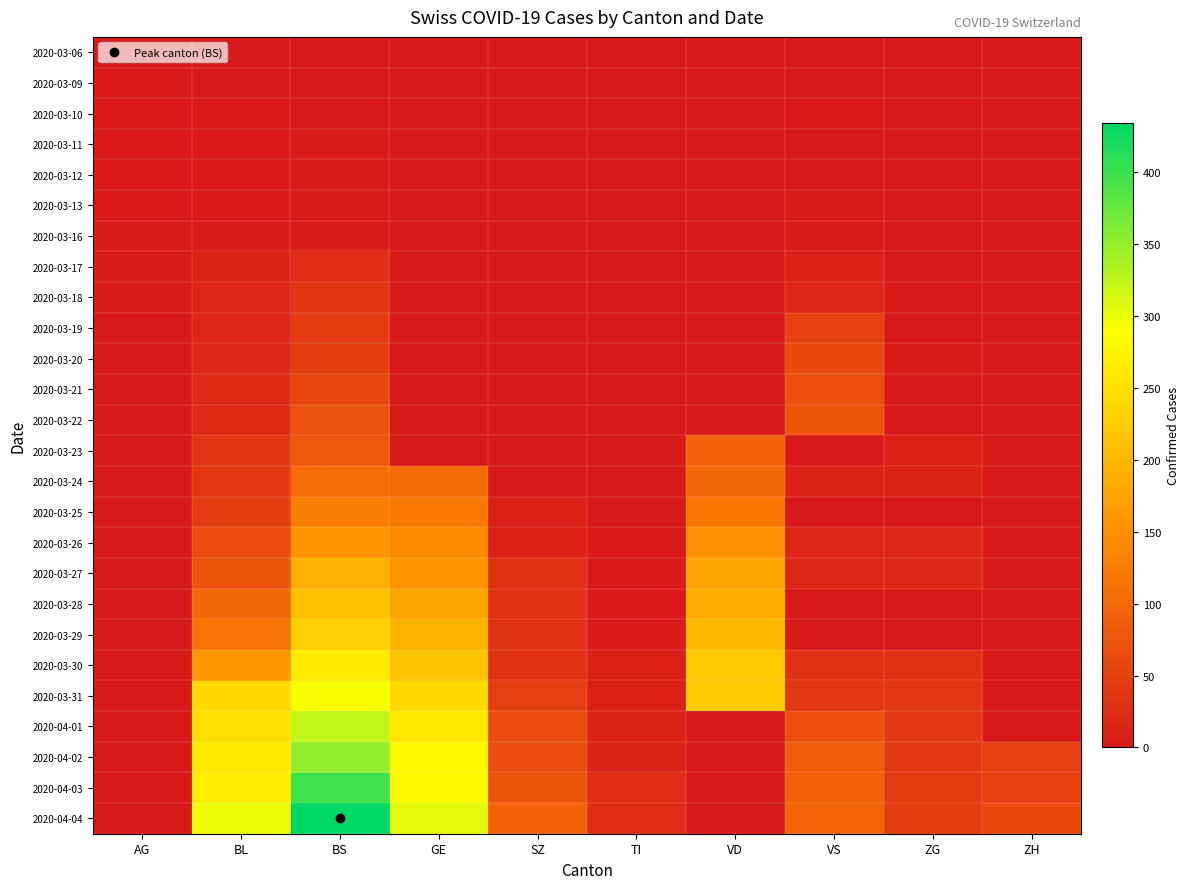

Reading left to right, transcribe all the data shown in this chart.

2020-03-06: AG=1	BL=0	BS=0	GE=0	SZ=0	TI=0	VD=0	VS=0	ZG=0	ZH=0
2020-03-09: AG=2	BL=1	BS=0	GE=0	SZ=0	TI=0	VD=0	VS=0	ZG=0	ZH=0
2020-03-10: AG=2	BL=2	BS=0	GE=0	SZ=0	TI=0	VD=0	VS=3	ZG=0	ZH=0
2020-03-11: AG=2	BL=2	BS=4	GE=0	SZ=0	TI=0	VD=0	VS=0	ZG=0	ZH=0
2020-03-12: AG=3	BL=2	BS=4	GE=0	SZ=0	TI=0	VD=0	VS=0	ZG=0	ZH=0
2020-03-13: AG=3	BL=2	BS=4	GE=0	SZ=0	TI=0	VD=0	VS=5	ZG=0	ZH=0
2020-03-16: AG=4	BL=5	BS=4	GE=0	SZ=0	TI=0	VD=0	VS=5	ZG=0	ZH=0
2020-03-17: AG=4	BL=13	BS=25	GE=0	SZ=0	TI=0	VD=0	VS=9	ZG=0	ZH=0
2020-03-18: AG=4	BL=16	BS=36	GE=0	SZ=0	TI=0	VD=0	VS=16	ZG=0	ZH=0
2020-03-19: AG=0	BL=16	BS=44	GE=0	SZ=0	TI=0	VD=0	VS=52	ZG=0	ZH=0
2020-03-20: AG=0	BL=18	BS=46	GE=0	SZ=0	TI=0	VD=0	VS=62	ZG=5	ZH=0
2020-03-21: AG=0	BL=21	BS=57	GE=0	SZ=0	TI=0	VD=0	VS=70	ZG=0	ZH=0
2020-03-22: AG=0	BL=21	BS=73	GE=0	SZ=0	TI=0	VD=0	VS=75	ZG=0	ZH=0
2020-03-23: AG=0	BL=35	BS=78	GE=0	SZ=0	TI=1	VD=91	VS=0	ZG=10	ZH=0
2020-03-24: AG=0	BL=40	BS=105	GE=103	SZ=0	TI=1	VD=100	VS=12	ZG=12	ZH=0
2020-03-25: AG=0	BL=46	BS=128	GE=122	SZ=10	TI=0	VD=117	VS=0	ZG=0	ZH=0
2020-03-26: AG=0	BL=65	BS=155	GE=144	SZ=10	TI=2	VD=148	VS=15	ZG=15	ZH=0
2020-03-27: AG=0	BL=76	BS=191	GE=153	SZ=32	TI=3	VD=174	VS=18	ZG=18	ZH=0
2020-03-28: AG=0	BL=100	BS=211	GE=175	SZ=33	TI=3	VD=187	VS=0	ZG=0	ZH=0
2020-03-29: AG=0	BL=115	BS=228	GE=193	SZ=33	TI=3	VD=203	VS=0	ZG=0	ZH=0
2020-03-30: AG=0	BL=158	BS=263	GE=216	SZ=33	TI=9	VD=223	VS=29	ZG=29	ZH=0
2020-03-31: AG=0	BL=242	BS=292	GE=241	SZ=48	TI=11	VD=225	VS=39	ZG=39	ZH=0
2020-04-01: AG=0	BL=249	BS=323	GE=260	SZ=65	TI=13	VD=0	VS=70	ZG=40	ZH=0
2020-04-02: AG=0	BL=262	BS=350	GE=283	SZ=65	TI=13	VD=0	VS=88	ZG=41	ZH=49
2020-04-03: AG=0	BL=266	BS=397	GE=284	SZ=75	TI=26	VD=0	VS=91	ZG=44	ZH=50
2020-04-04: AG=0	BL=298	BS=434	GE=305	SZ=92	TI=26	VD=0	VS=95	ZG=46	ZH=62